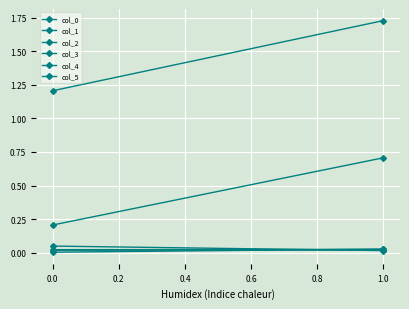

How many lines are shown in the chart?

6